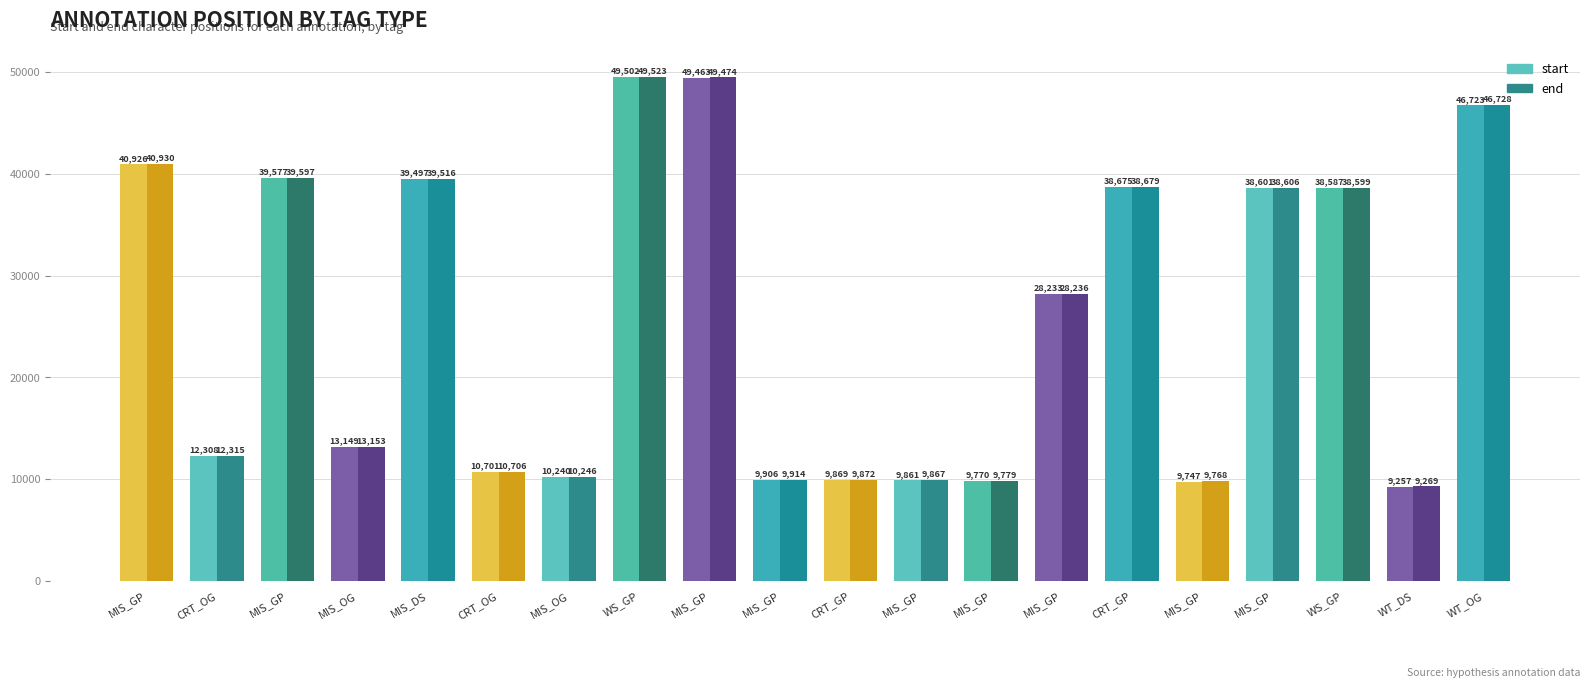

What are all the series names shown in the legend?

start, end